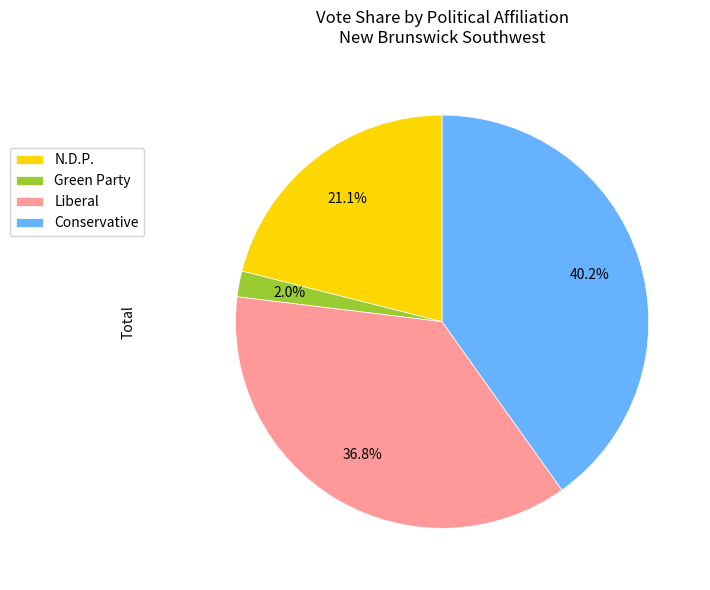

What portion of the pie excludes N.D.P.?

78.9%